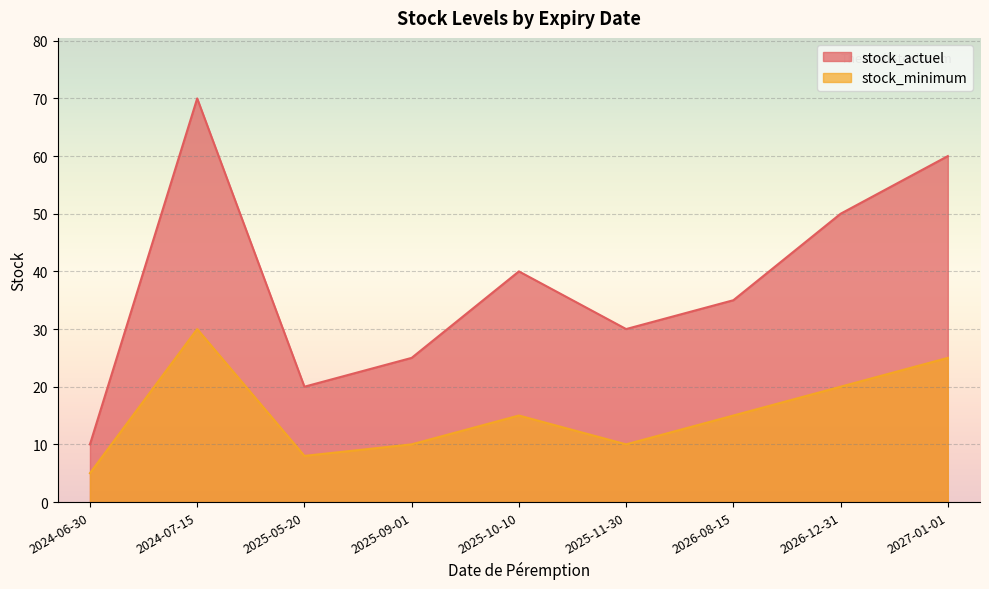

How many interior local valleys does the stock_actuel series have?

2